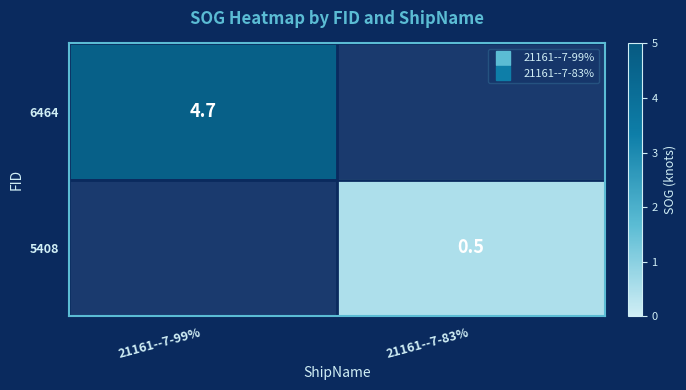

How many values in 6464 are above zero?

1